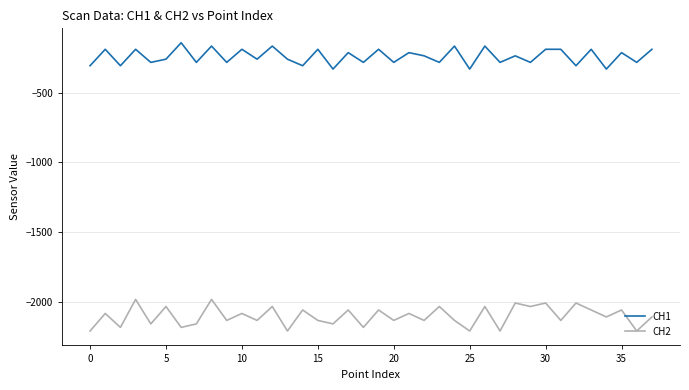

What is the smallest value displayed?

-2211